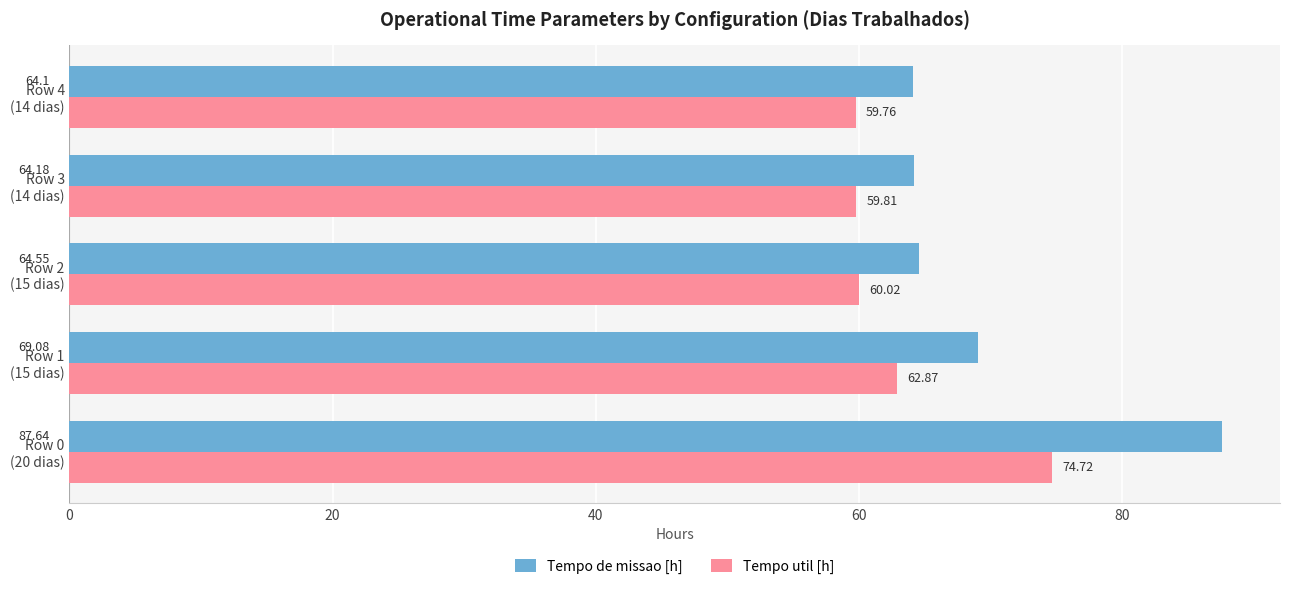

What is the average value of the Tempo de missao [h] series?

69.9